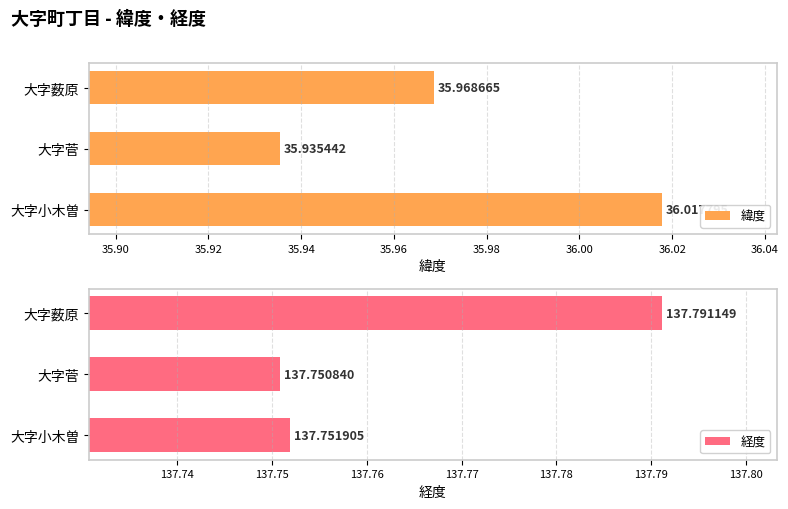

Which series has the largest range (max minus min)?

緯度